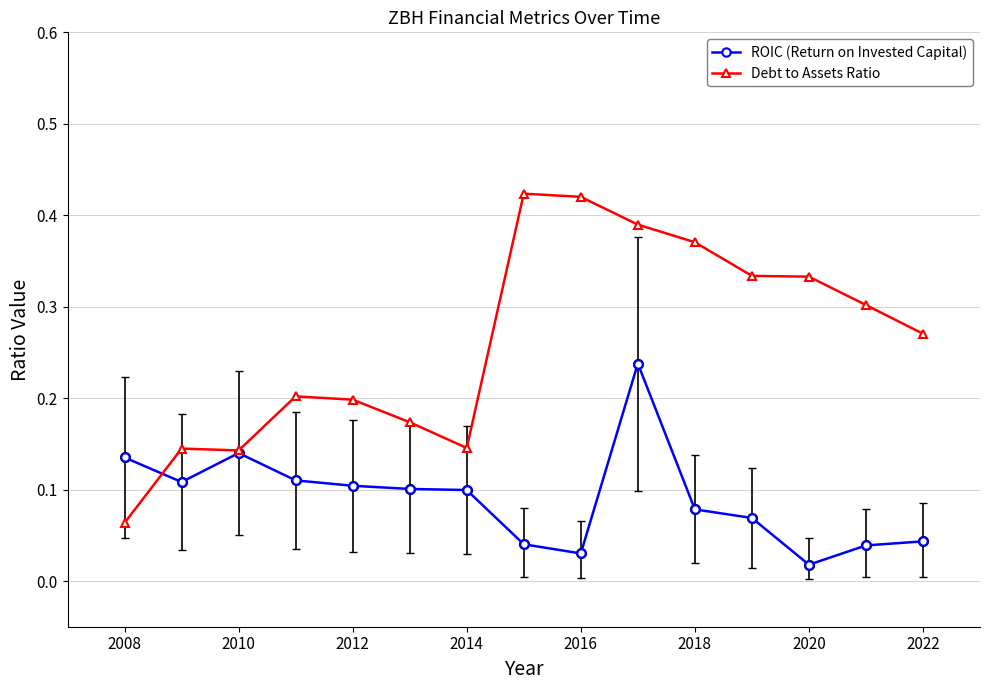

Which series has the widest spread of values?

Debt to Assets Ratio